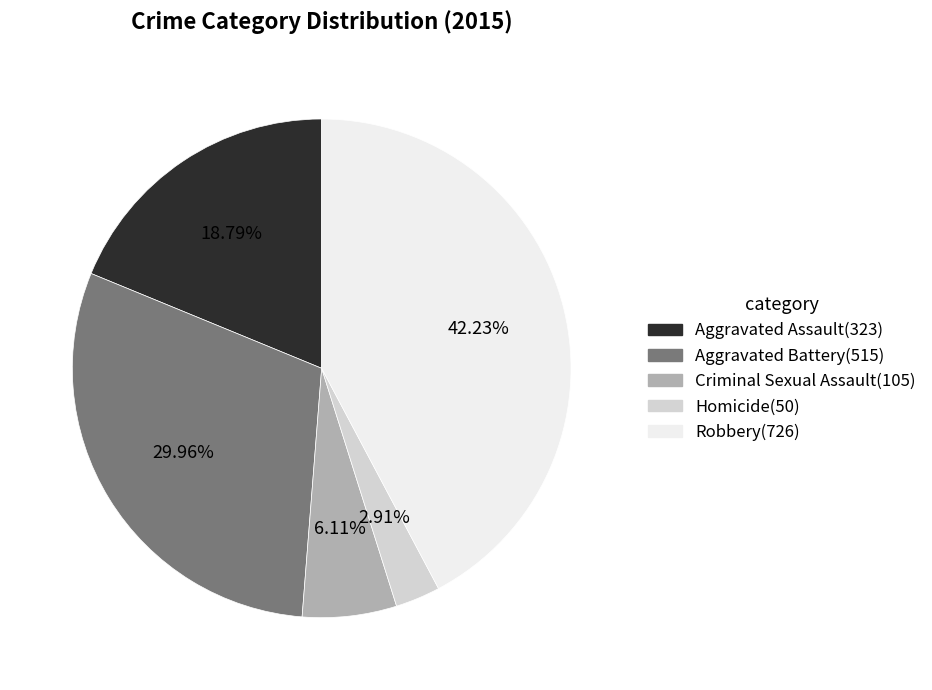

Count the number of slices in the pie.

5